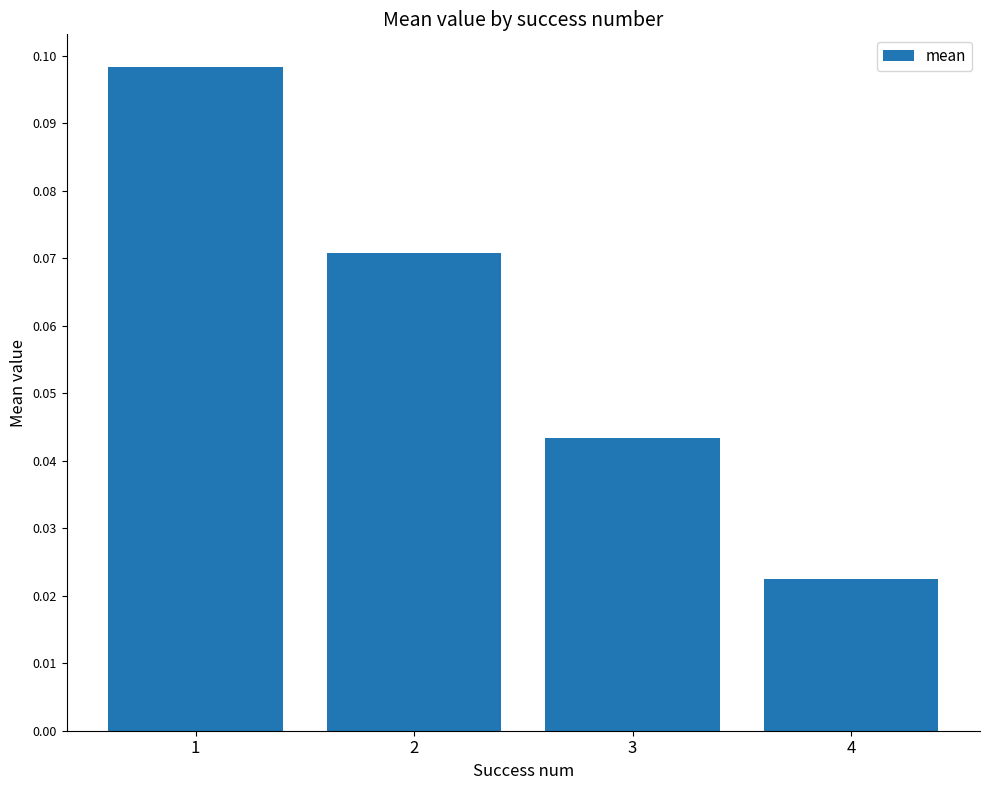

Are the bars grouped side by side (vs. stacked)?

No